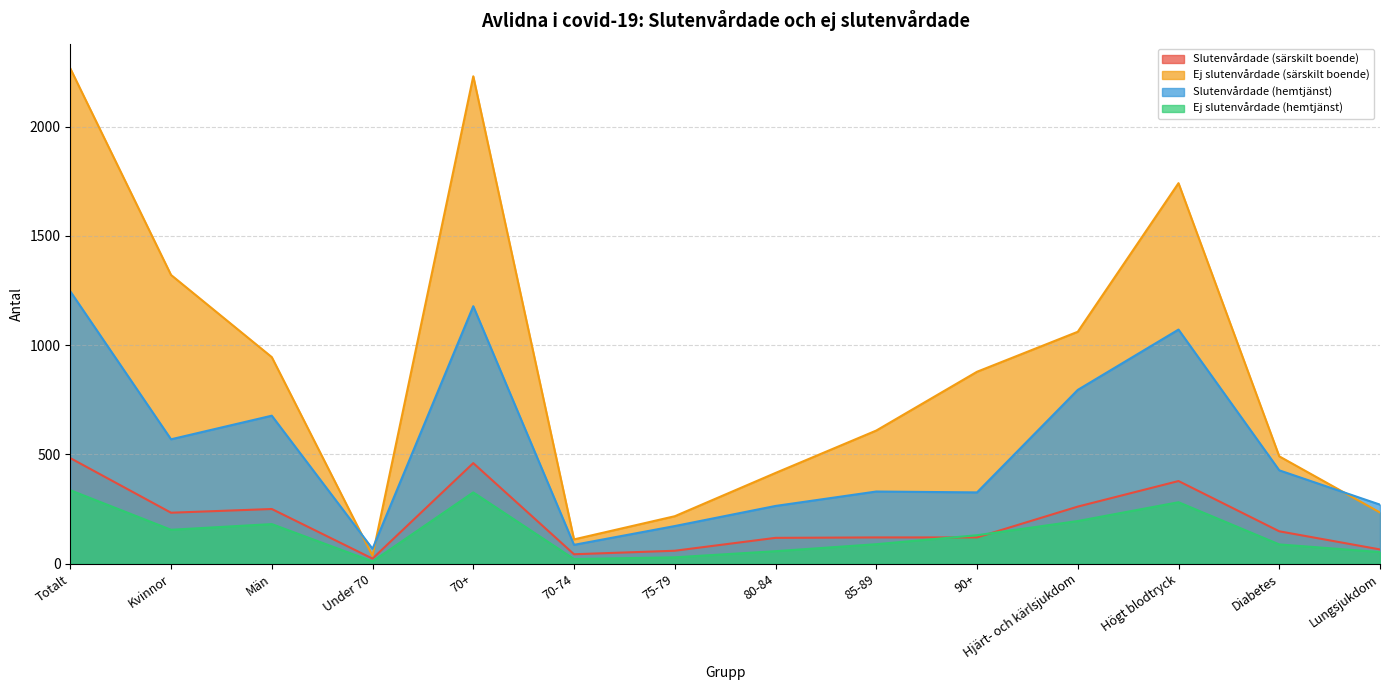

What is the minimum value for Ej slutenvårdade (särskilt boende)?

36